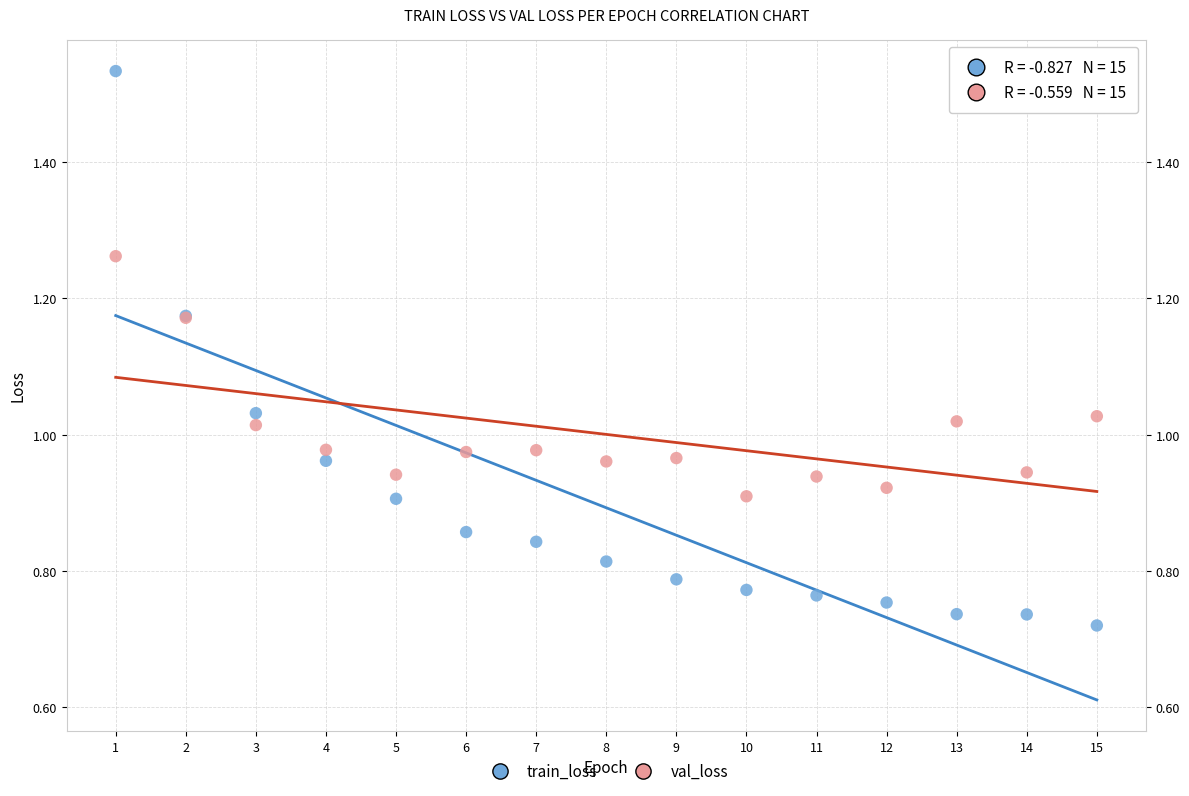

Which series contains the lowest Y value?

train_loss